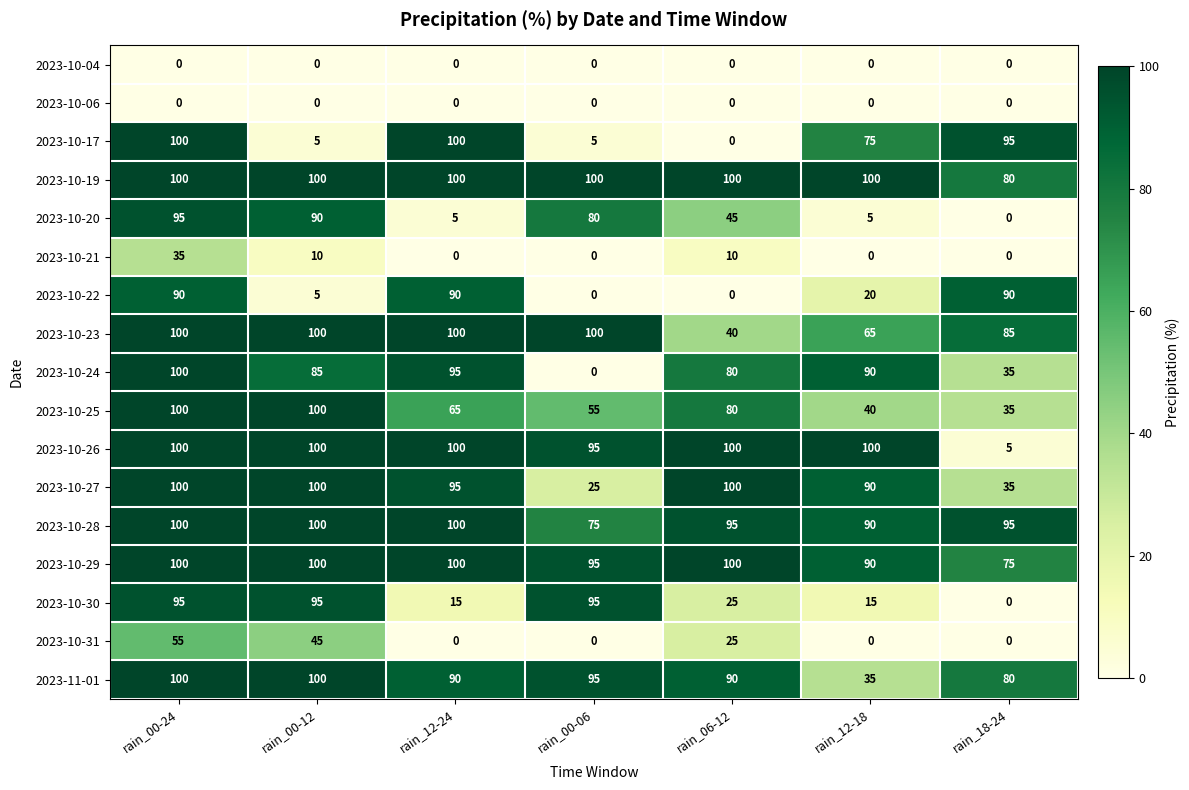

What is the spread (max minus min) of values at rain_00-24?

100